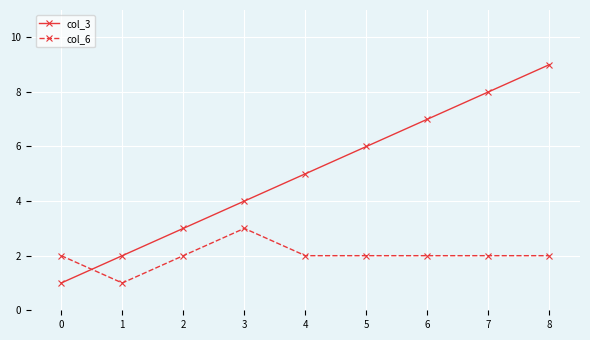

Reading left to right, list all the values displayed in this chart.

col_3: 1	2	3	4	5	6	7	8	9
col_6: 2	1	2	3	2	2	2	2	2